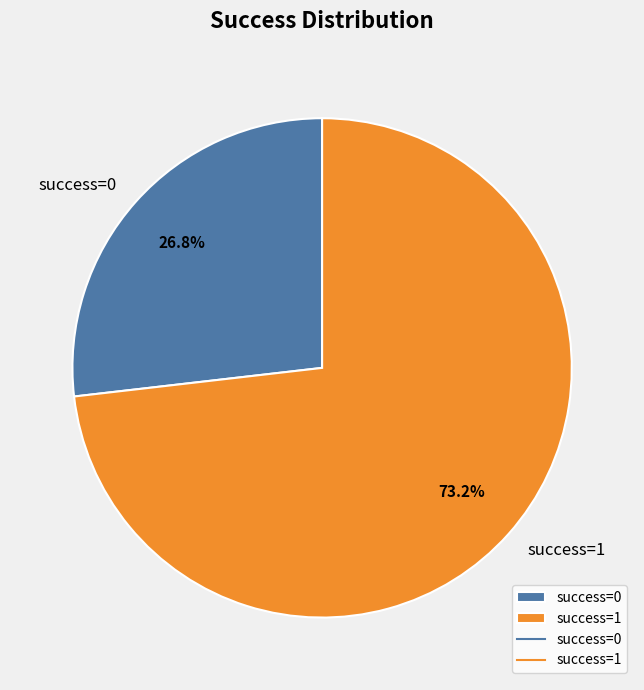

Between success=1 and success=0, which is larger?

success=1